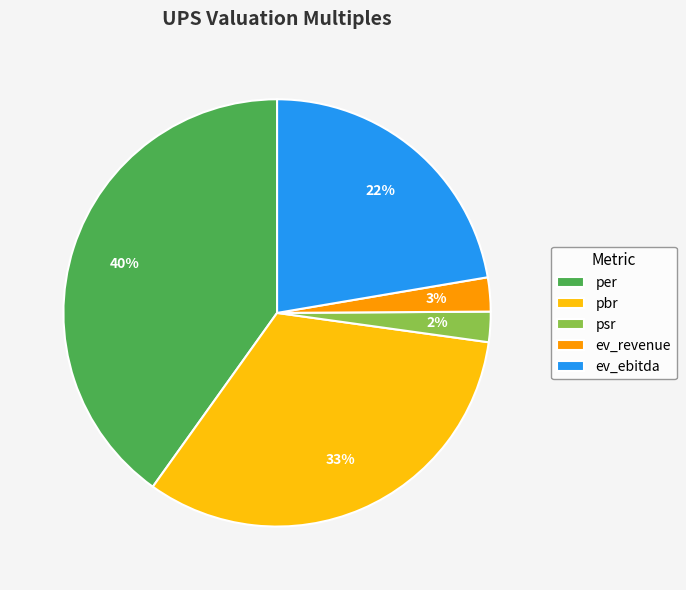

Count the number of slices in the pie.

5